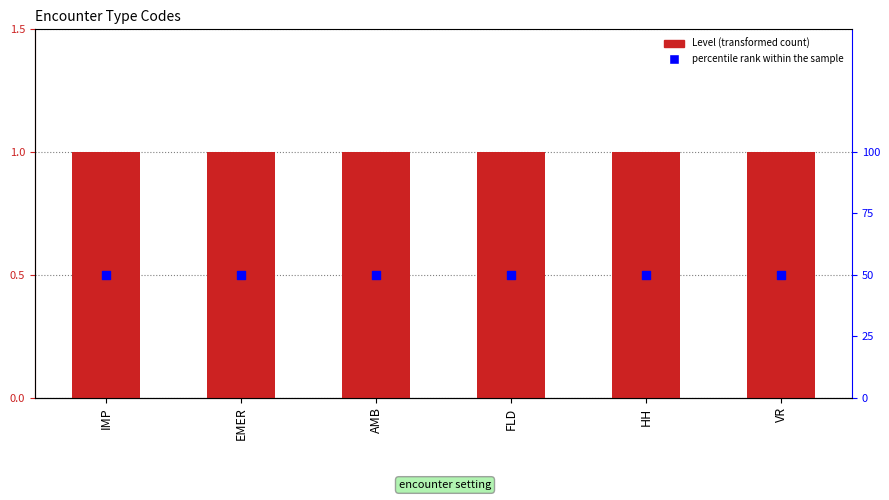

At how many categories does at least one series exceed 25?

6